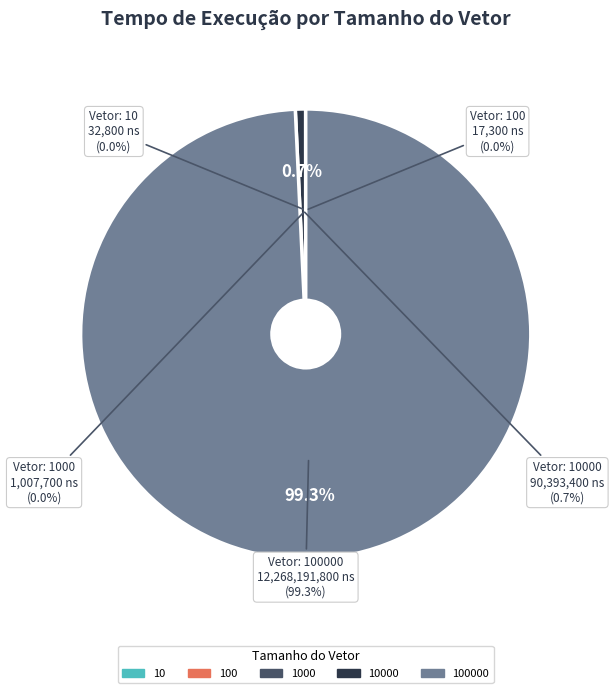

Count the number of slices in the pie.

5